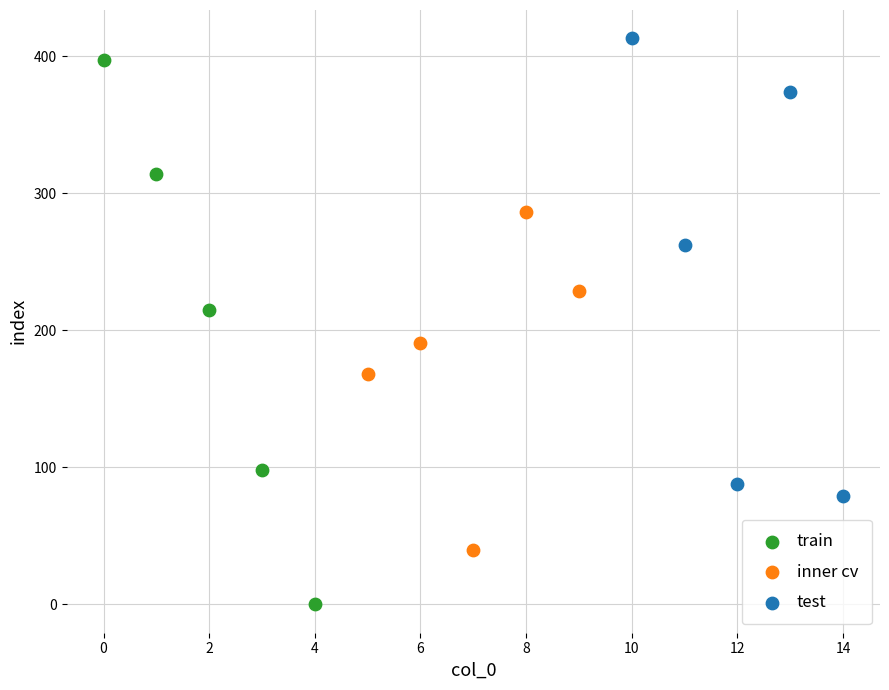

Which series has the widest spread of Y values?

train